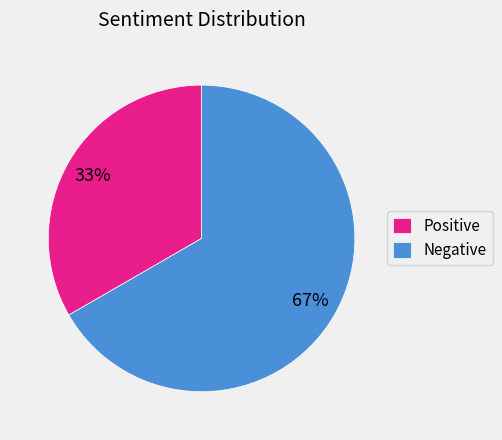

Combined, do Negative and Positive account for over 50%?

Yes